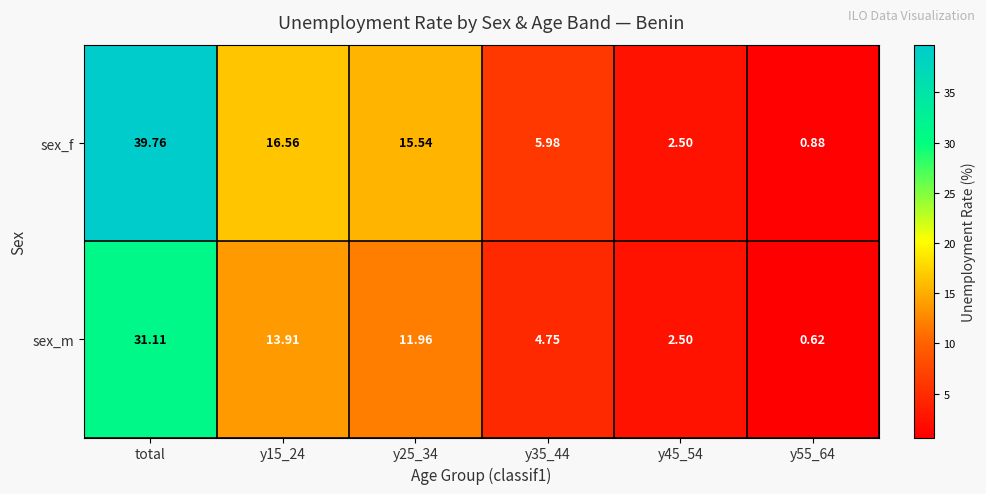

What is the difference between the highest and lowest values at y55_64?

0.3